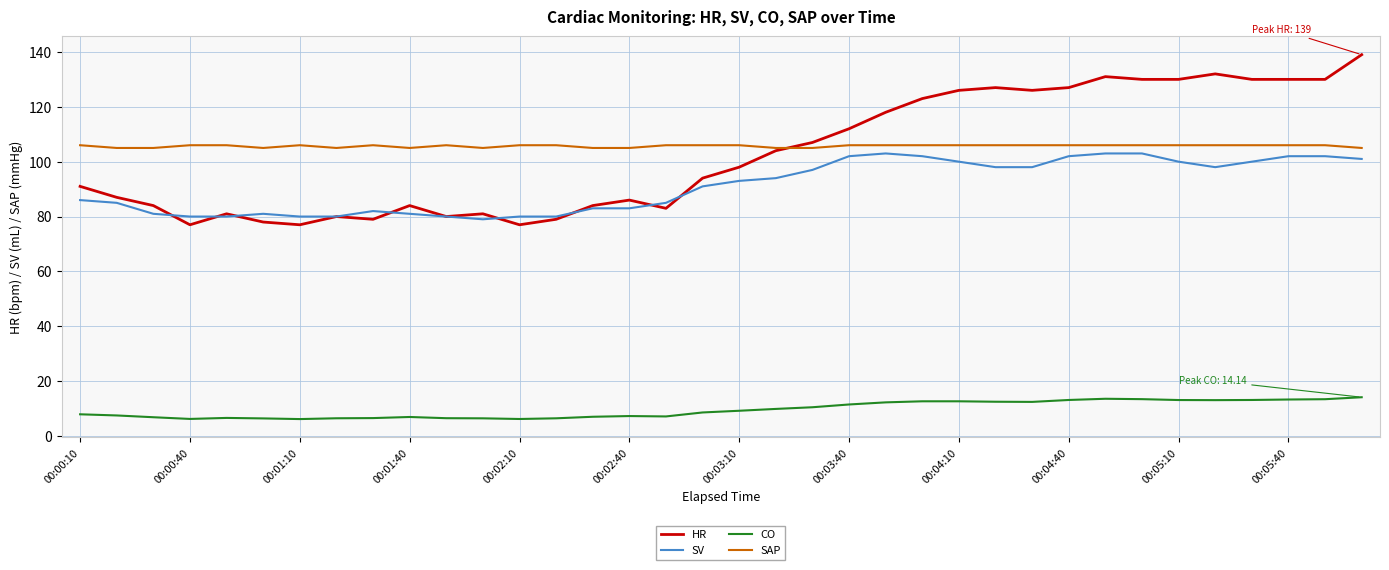

What is the smallest value displayed?

6.2